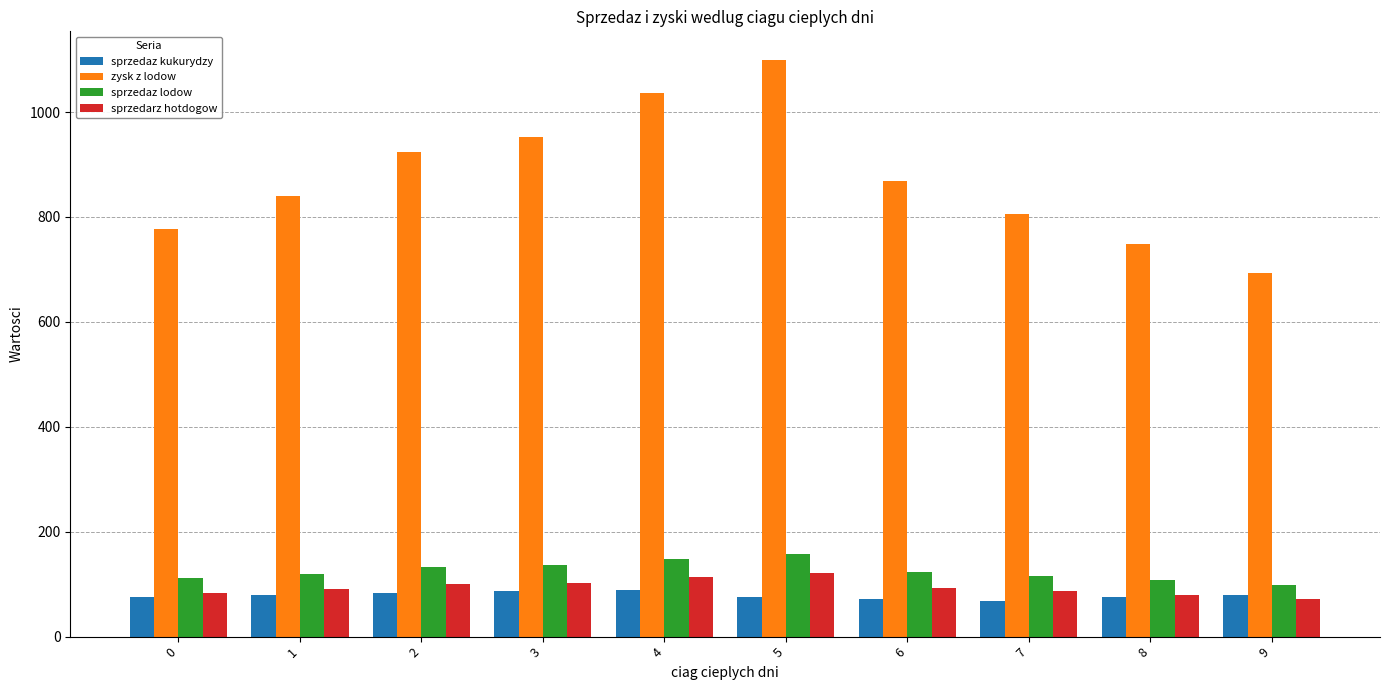

Is the value of zysk z lodow at 7 greater than the value of sprzedaz lodow at 4?

Yes